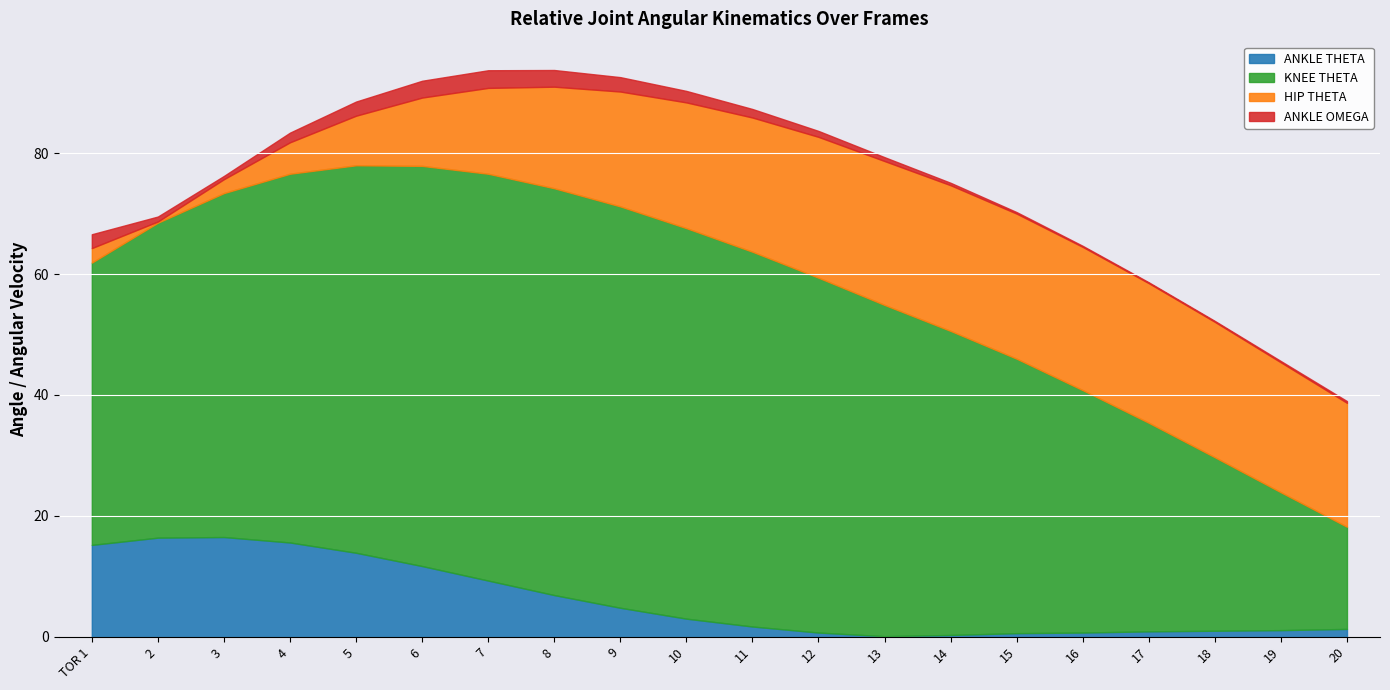

At how many categories does at least one series exceed 6?

20